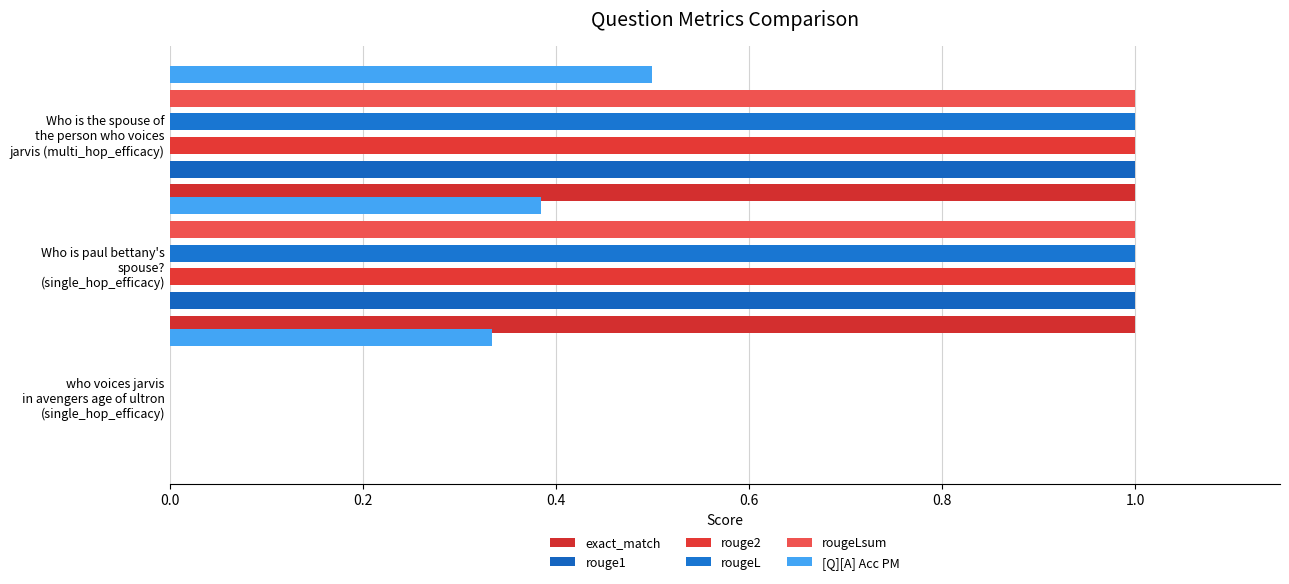

What is the difference between the highest and lowest values at Who is paul bettany's spouse? (single_hop_efficacy)?

0.6